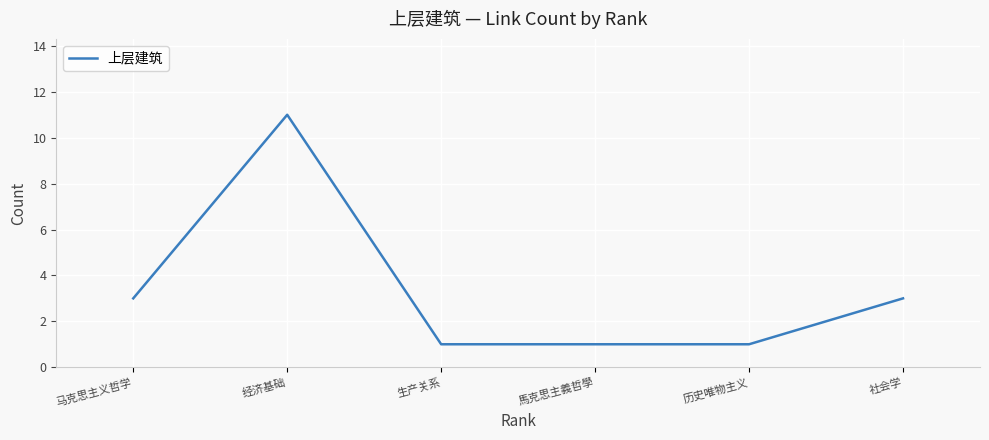

Reading right to left, extract all data points from this chart.

3	1	1	1	11	3